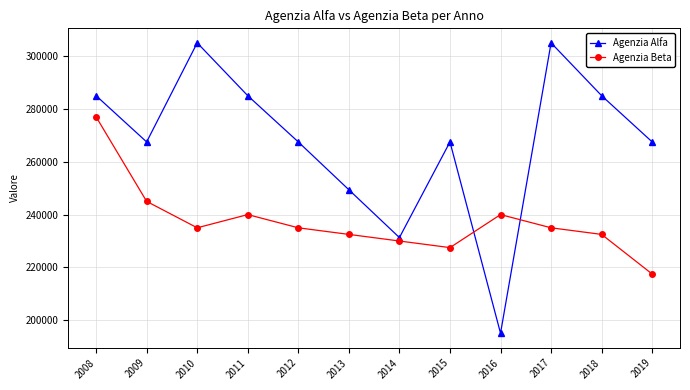

Which series has the widest spread of values?

Agenzia Alfa